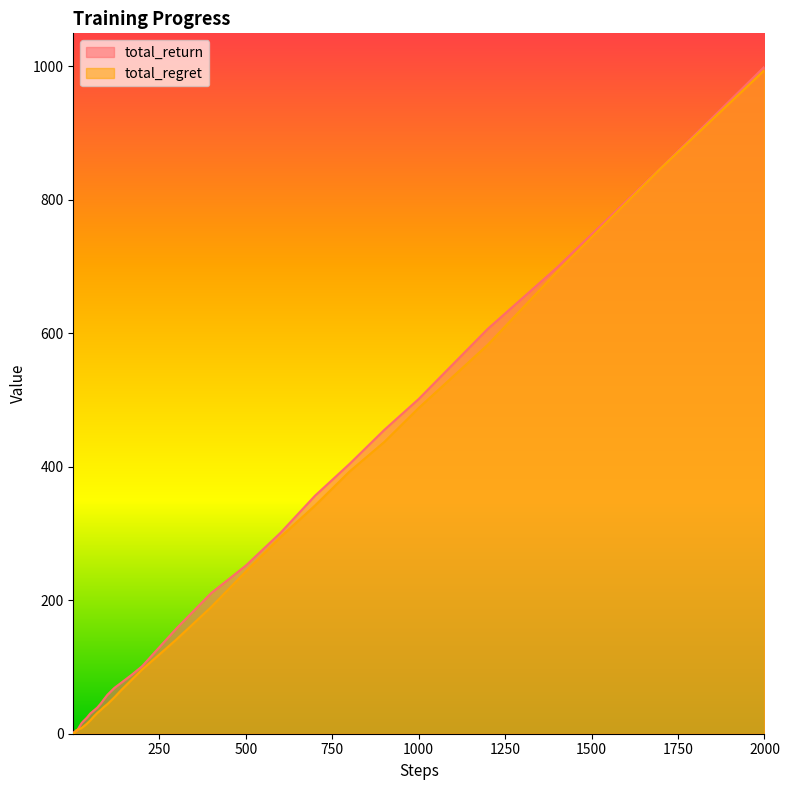

The value of total_return at 1000 is 849.3. True or false?

False